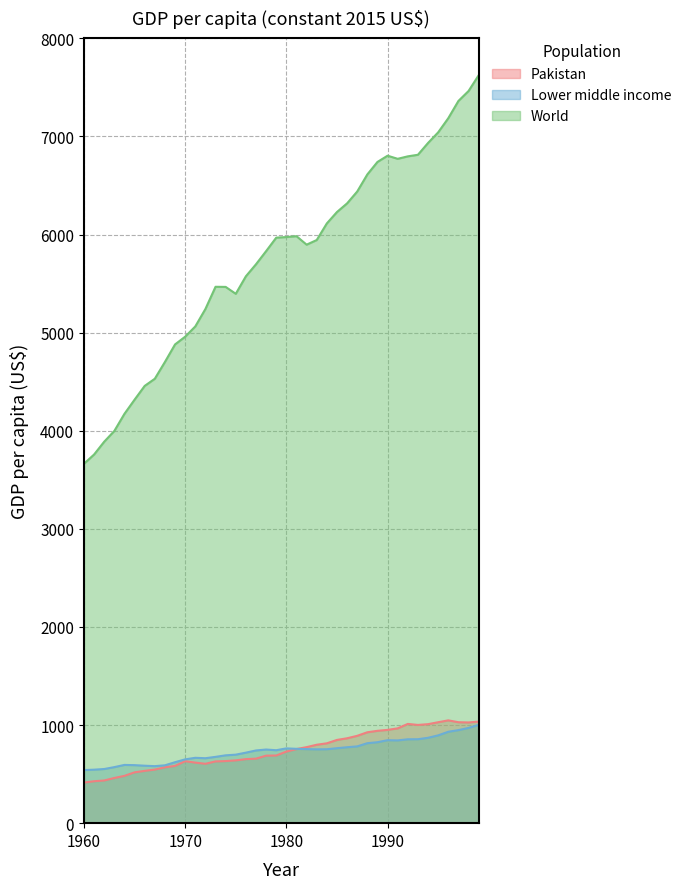

What is the highest value of the Pakistan series?

1047.9